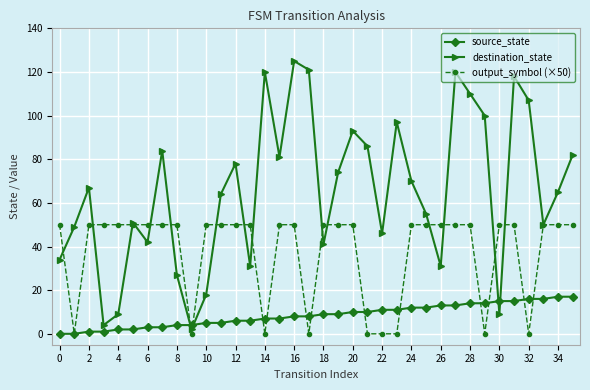

Which series has the widest spread of values?

destination_state